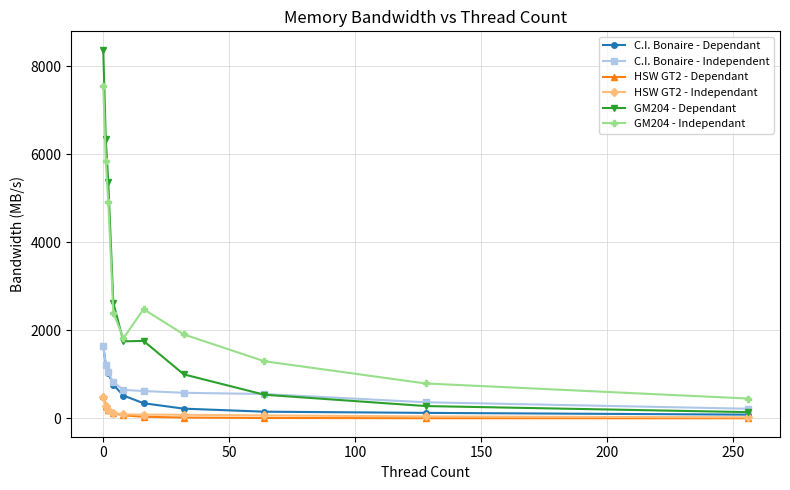

True or false: GM204 - Independant and C.I. Bonaire - Dependant cross at least once.

False